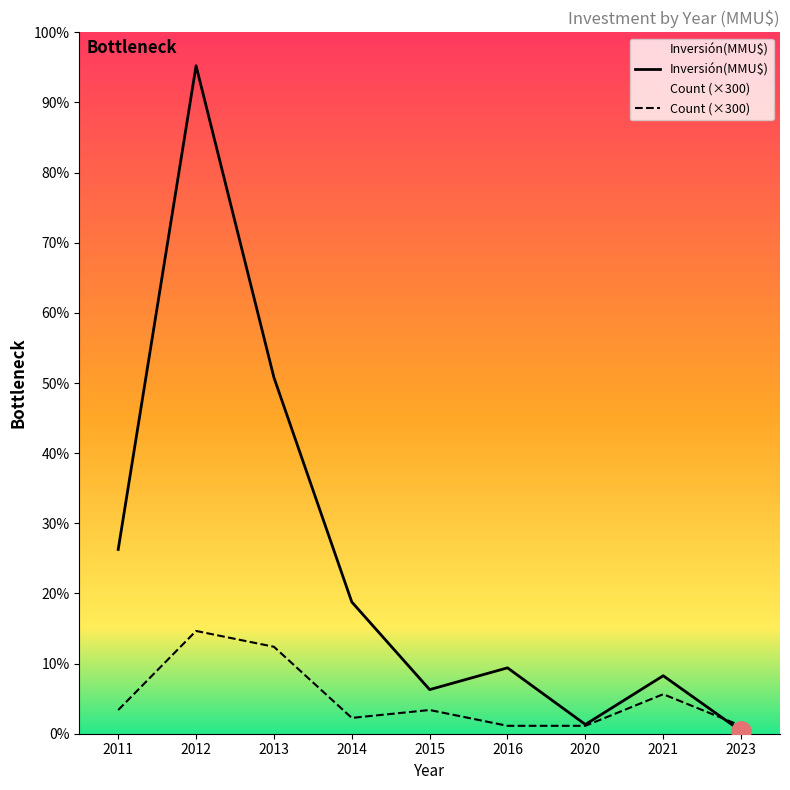

Is it true that Inversión(MMU$) equals 842 at 2021?

False